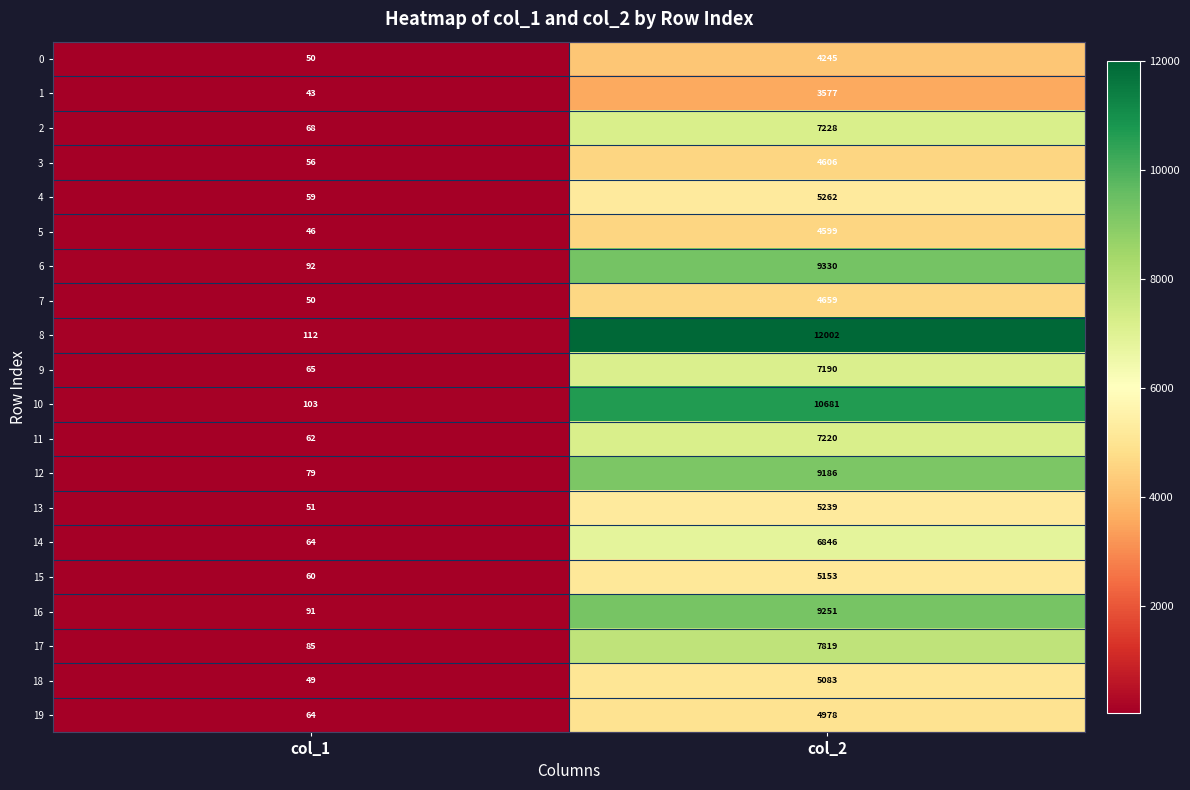

Which series has the largest range (max minus min)?

8